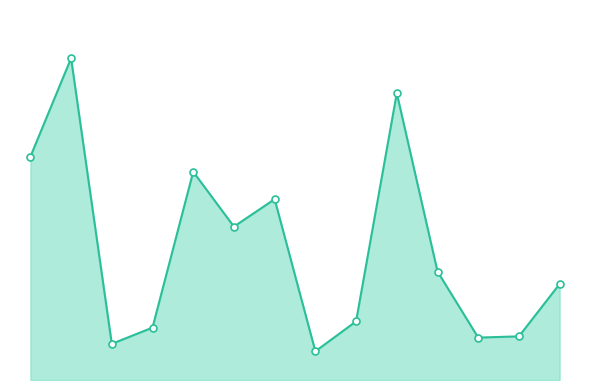

At which category does the chart reach its peak across all series?

1